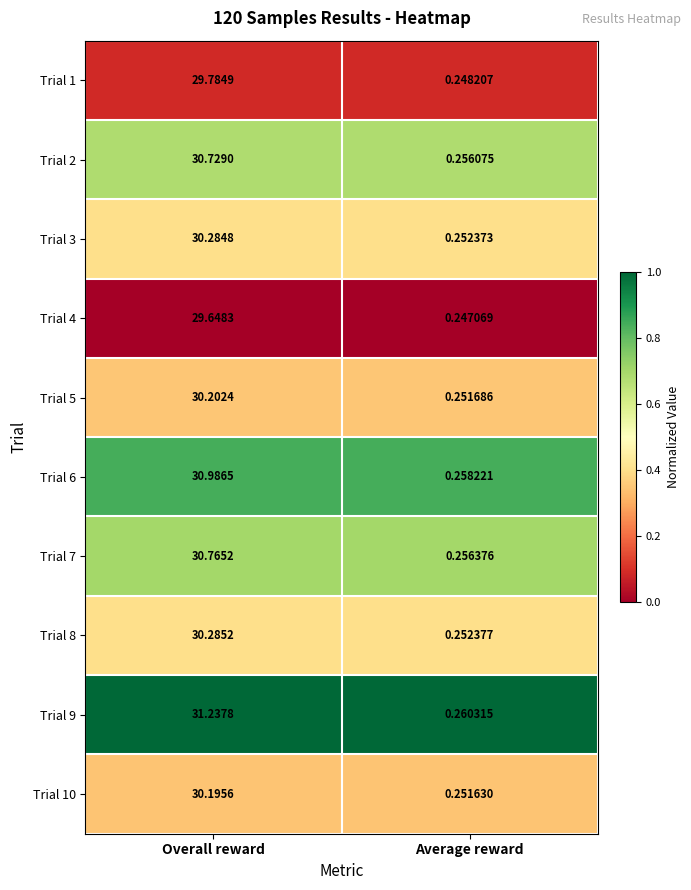

What is the maximum value shown in the chart?

31.2